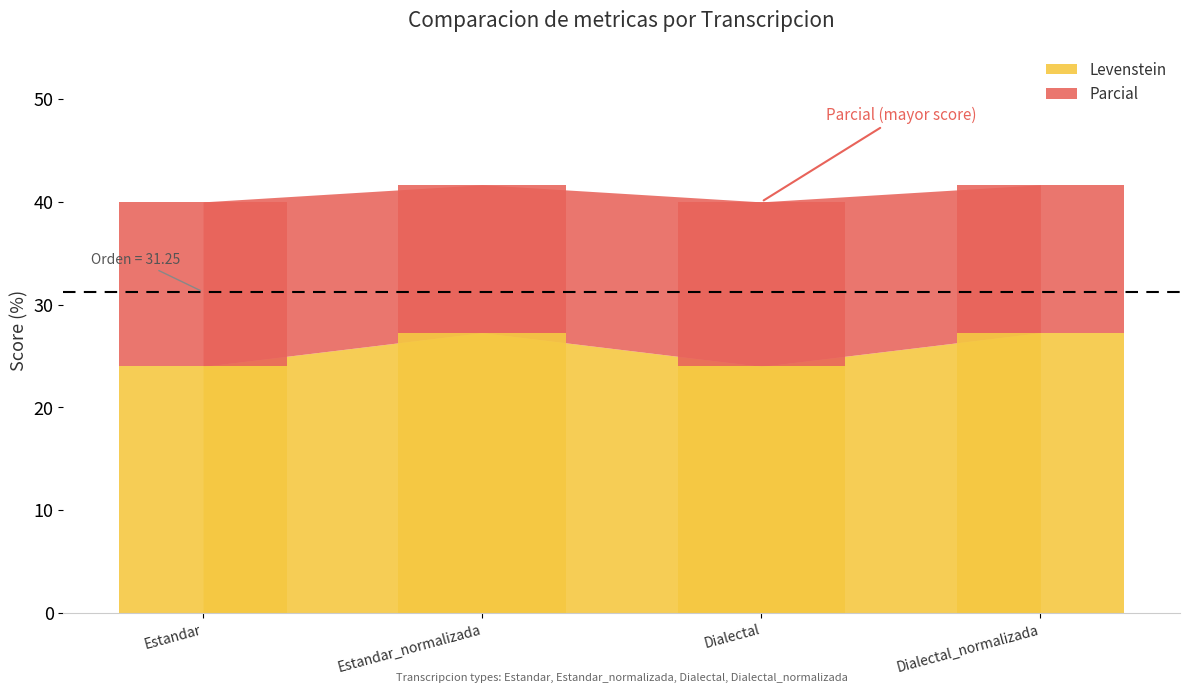

Which category has the lowest value in the Parcial series?

Estandar_normalizada